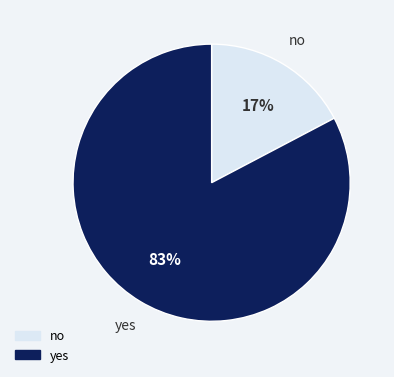

What percentage is the no slice, to the nearest percent?

17%